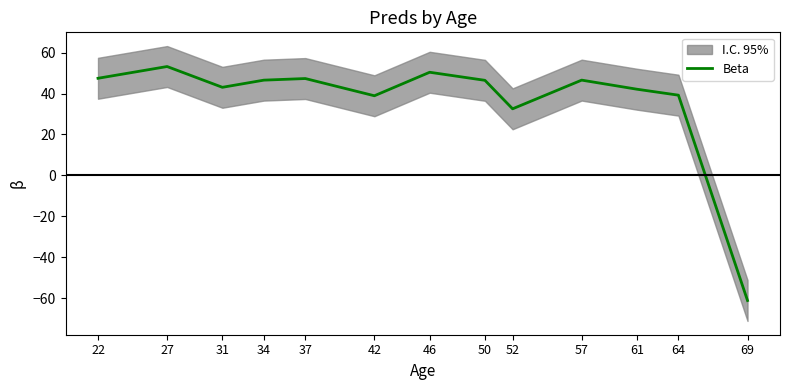

At which label is the value closest to -3?

52